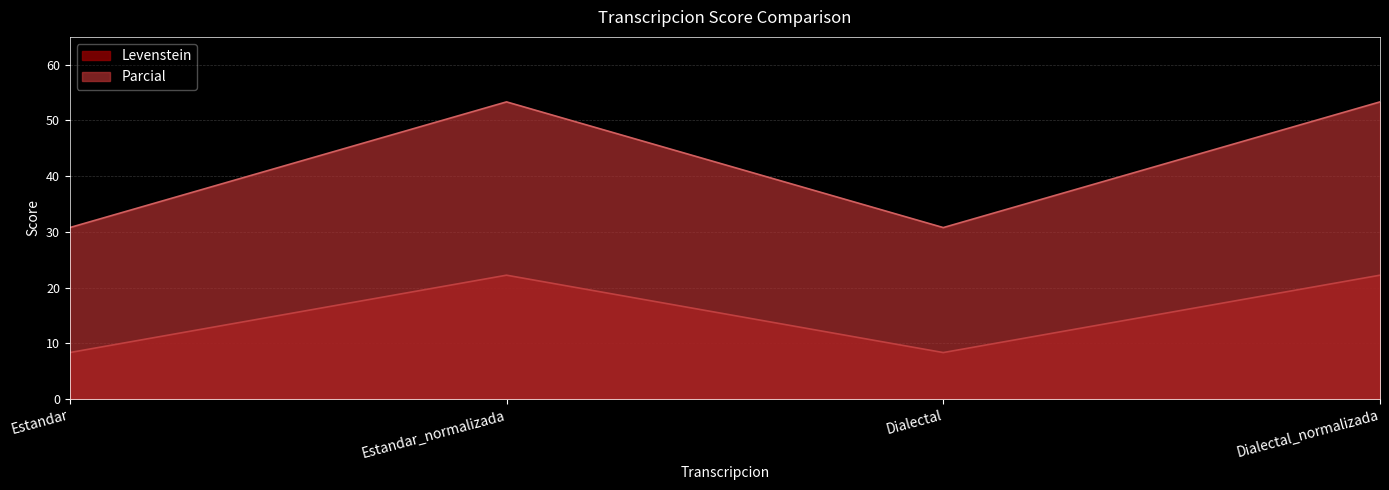

Reading right to left, list all the values displayed in this chart.

Levenstein: Dialectal_normalizada=22.2	Dialectal=8.3	Estandar_normalizada=22.2	Estandar=8.3
Parcial: Dialectal_normalizada=53.3	Dialectal=30.8	Estandar_normalizada=53.3	Estandar=30.8